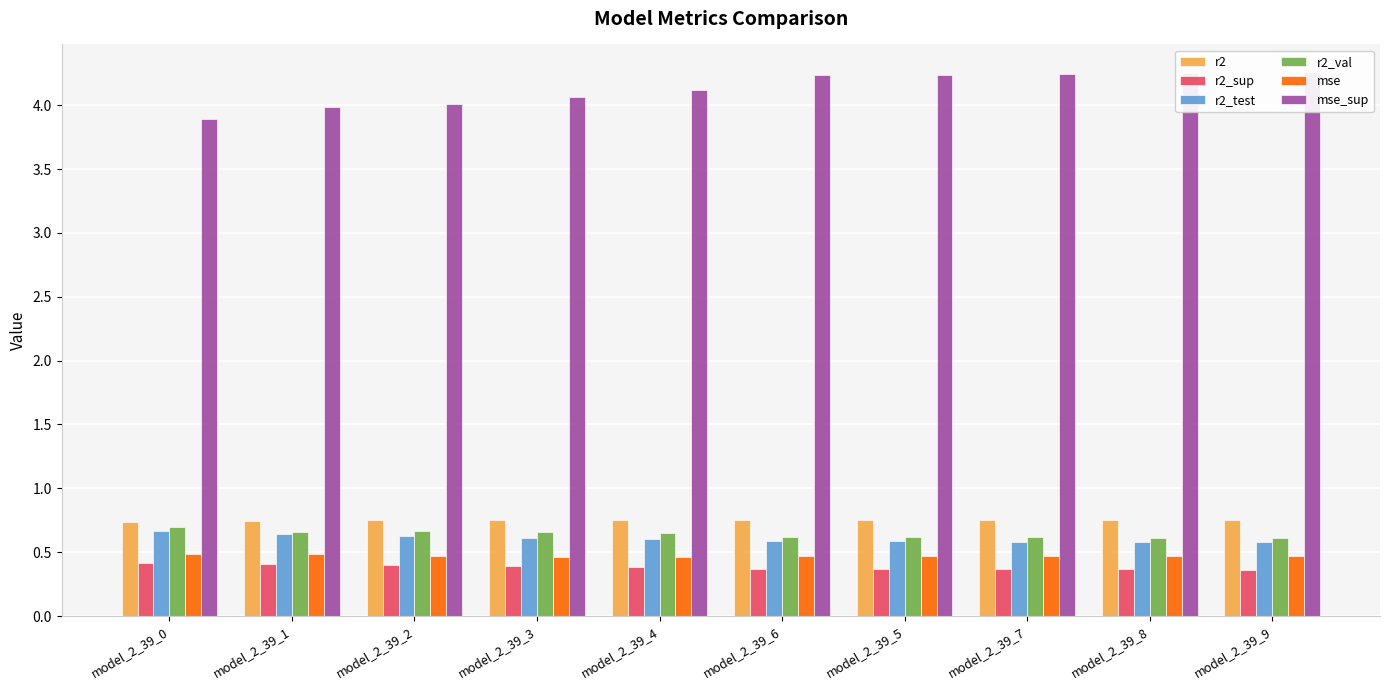

True or false: mse_sup has a value of 2.5 at model_2_39_7.

False